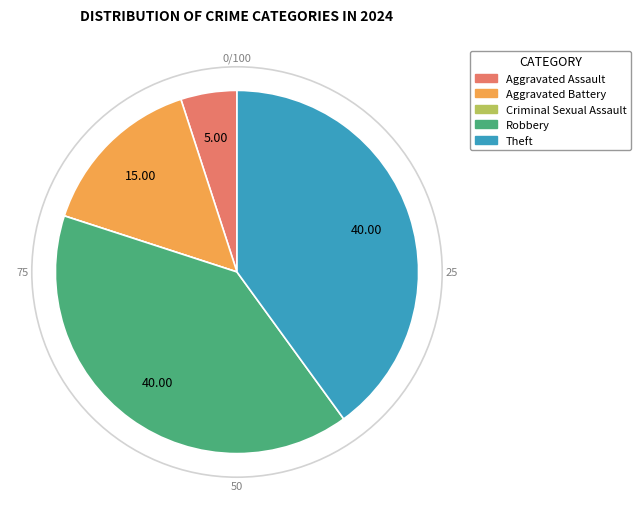

Which has a higher value, Aggravated Assault or Aggravated Battery?

Aggravated Battery